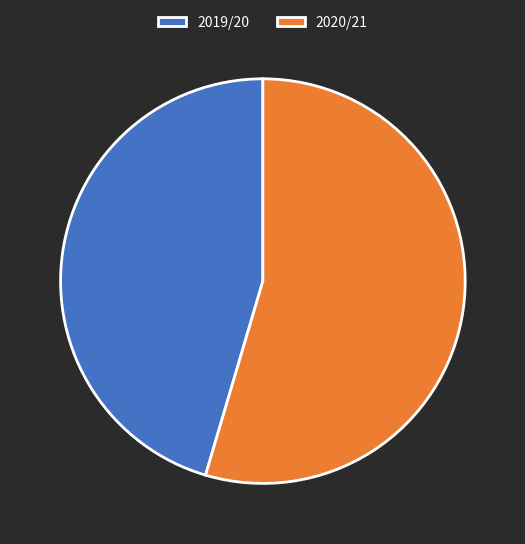

Count the number of slices in the pie.

2